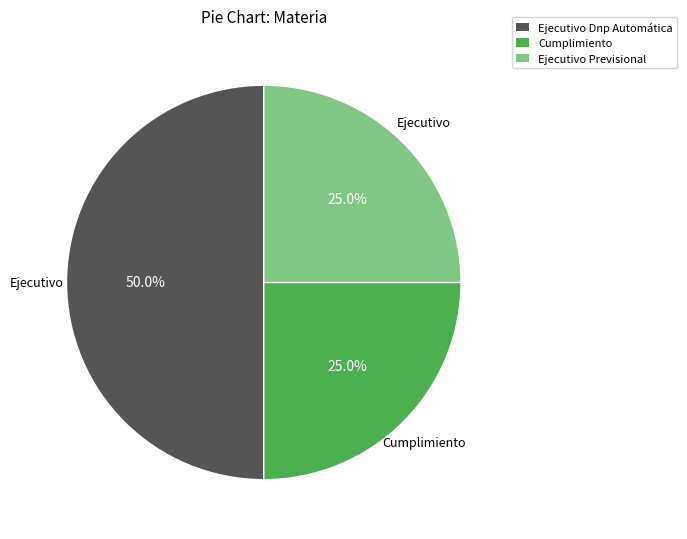

What is the total percentage of Ejecutivo Dnp Automática and Cumplimiento?

75.0%